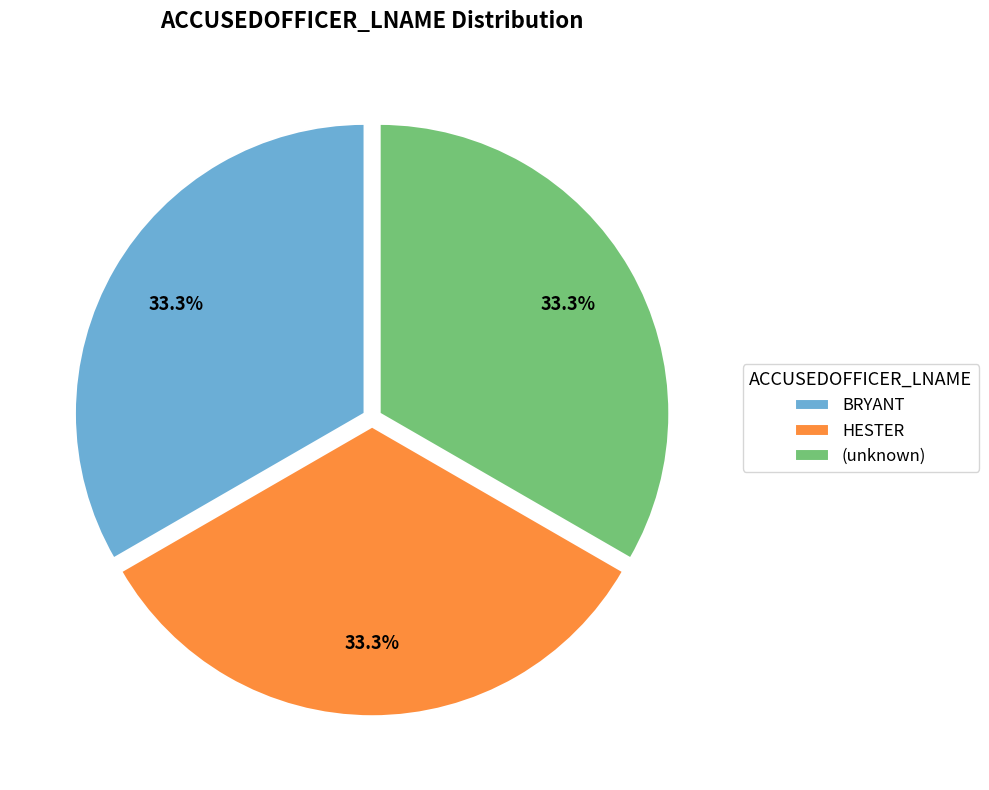

Is there any slice that represents more than half of the pie?

No